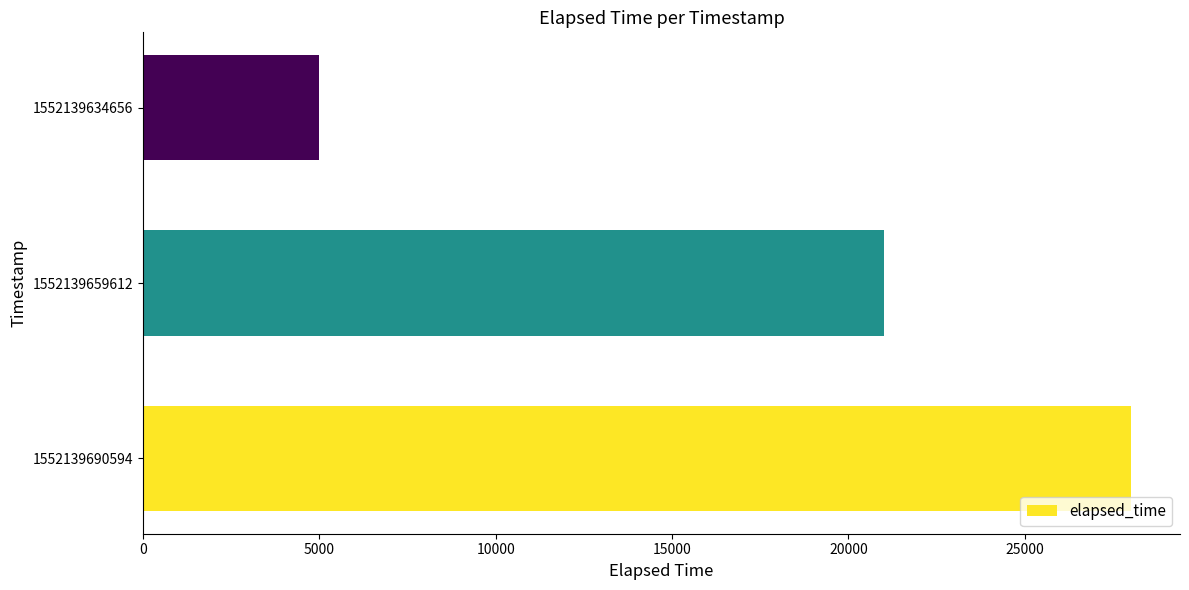

At which category does the chart reach its minimum across all series?

1552139634656